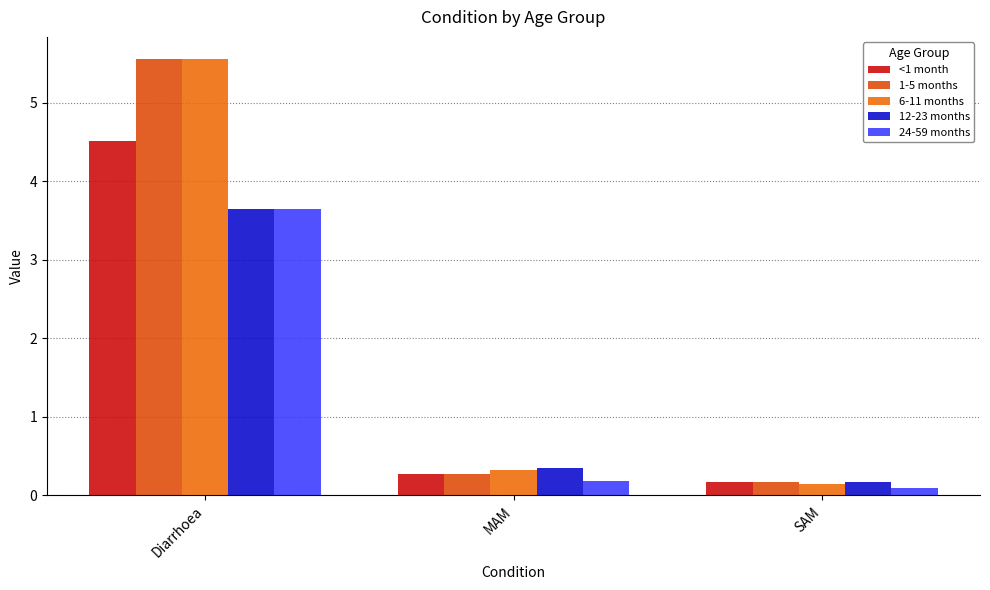

What is the approximate value of <1 month at MAM?

0.3